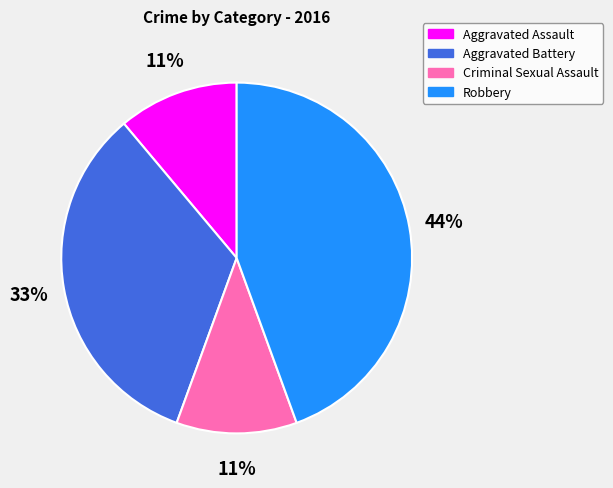

Does Criminal Sexual Assault represent more than half of the total?

No